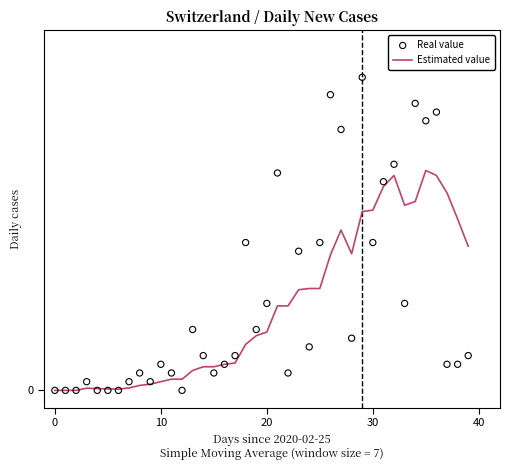

Is the value of Real value at 12 greater than the value of Estimated value at 19?

No